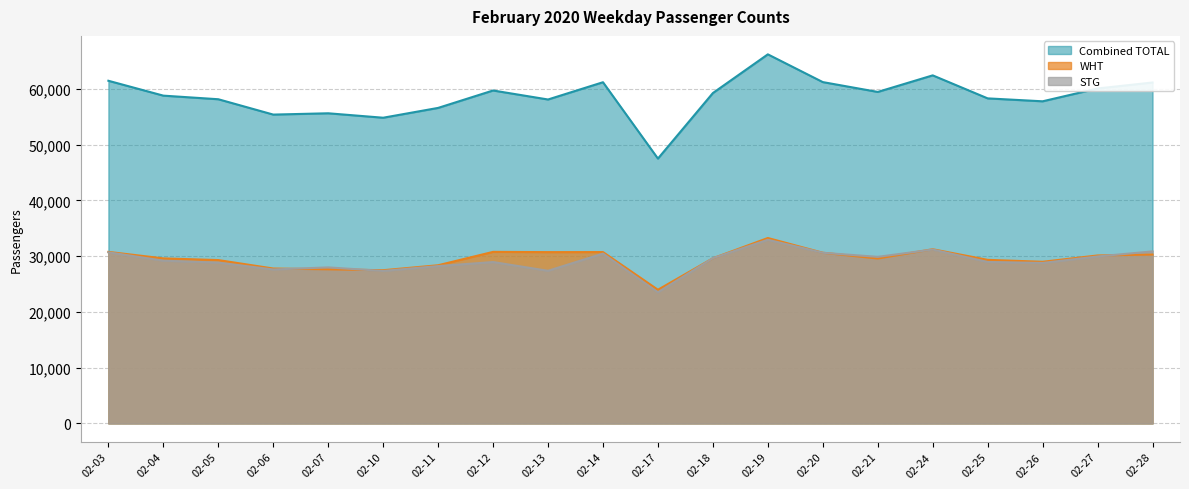

What is the difference between the Combined TOTAL values at 02-07 and 02-28?

5519